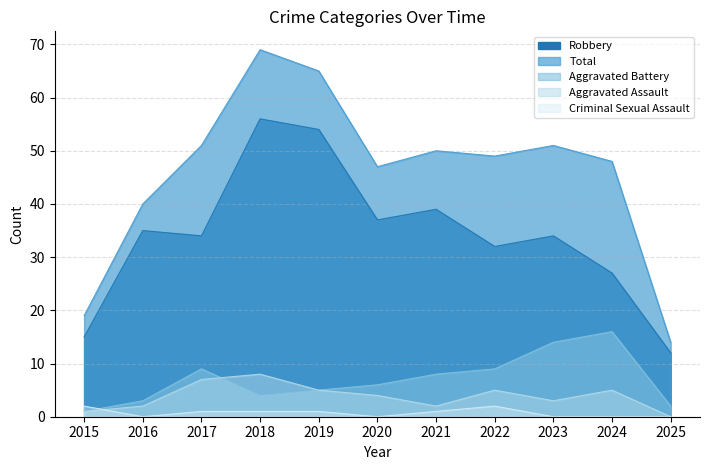

What is the spread (max minus min) of values at 2017?

50